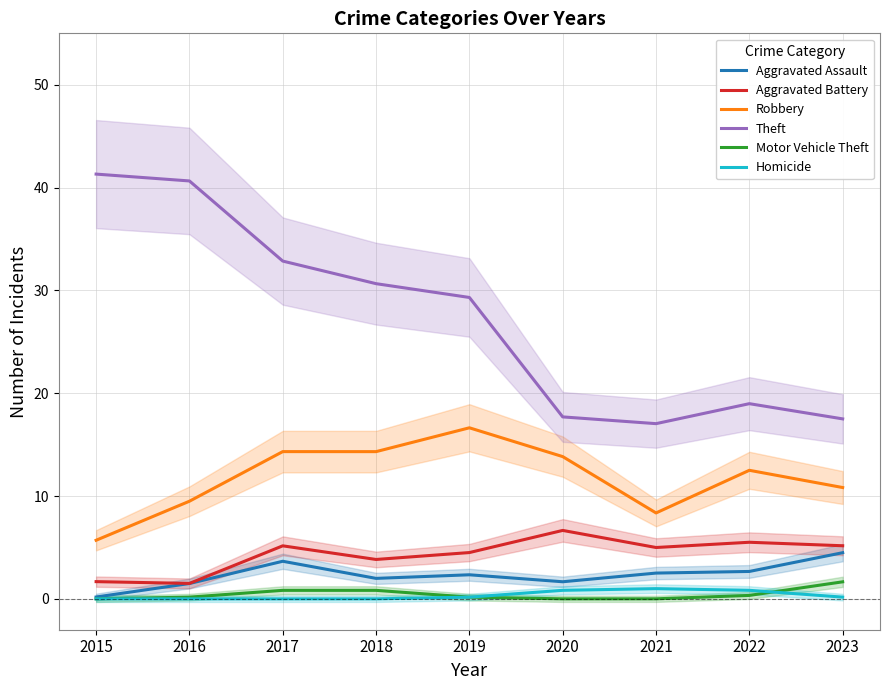

True or false: Robbery and Motor Vehicle Theft cross at least once.

False